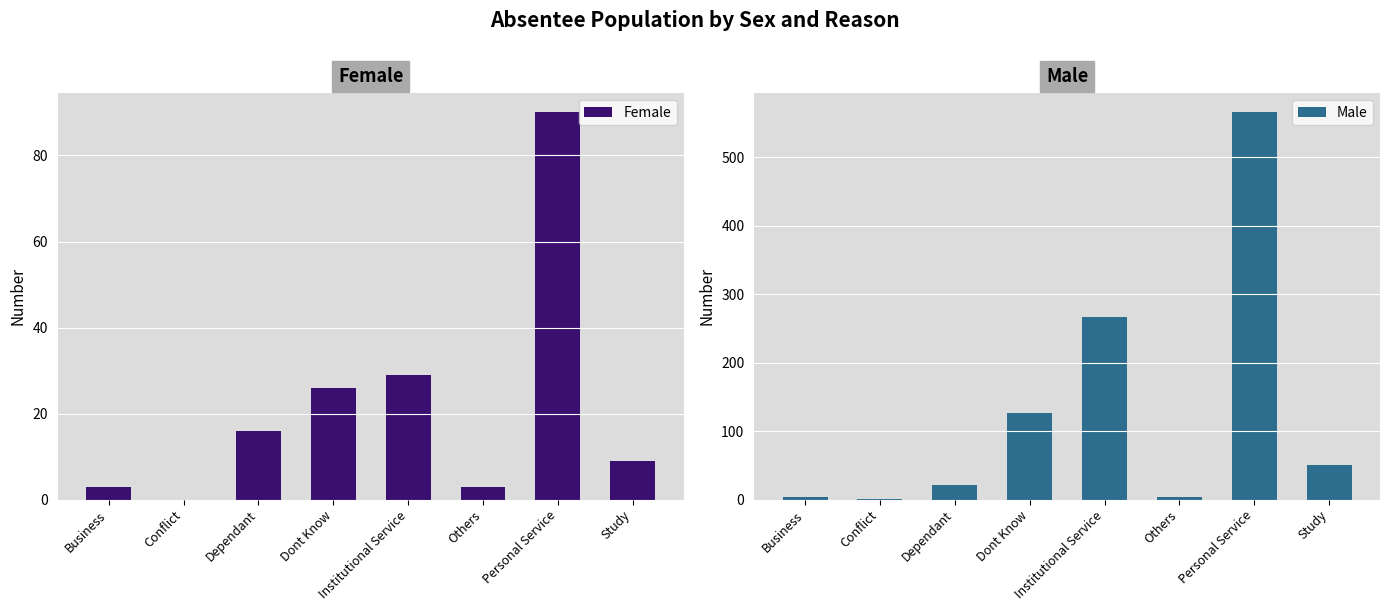

Which label corresponds to the smallest value in the chart?

Conflict